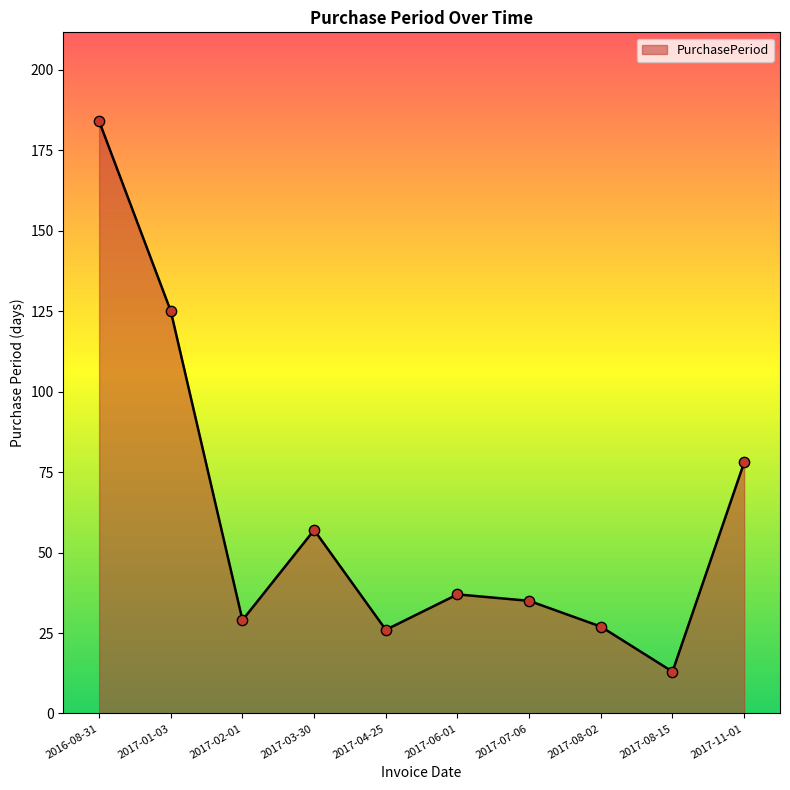

What is the change in value from 2017-01-03 to 2017-11-01?

-47